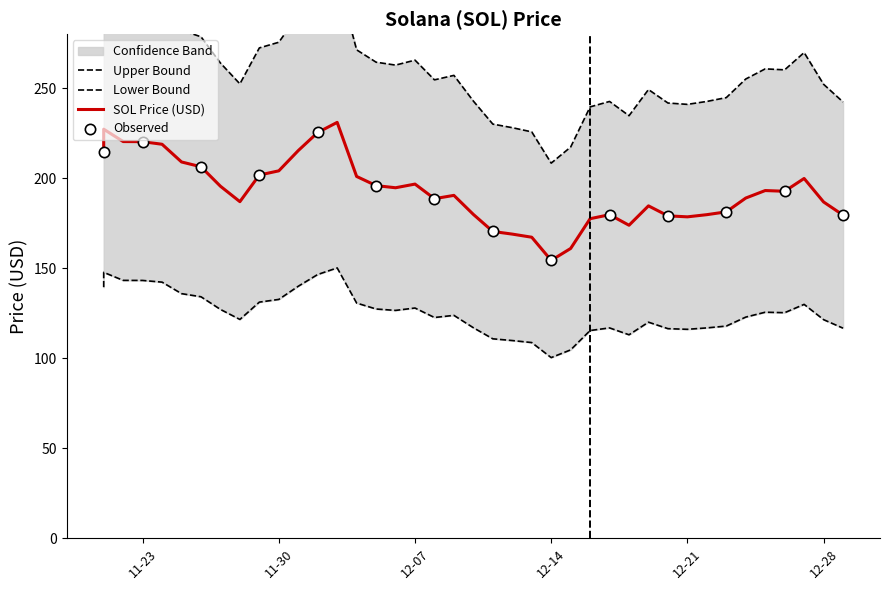

What is the ratio of the value at 12/15/2021 to the value at 11/26/2021?

0.8